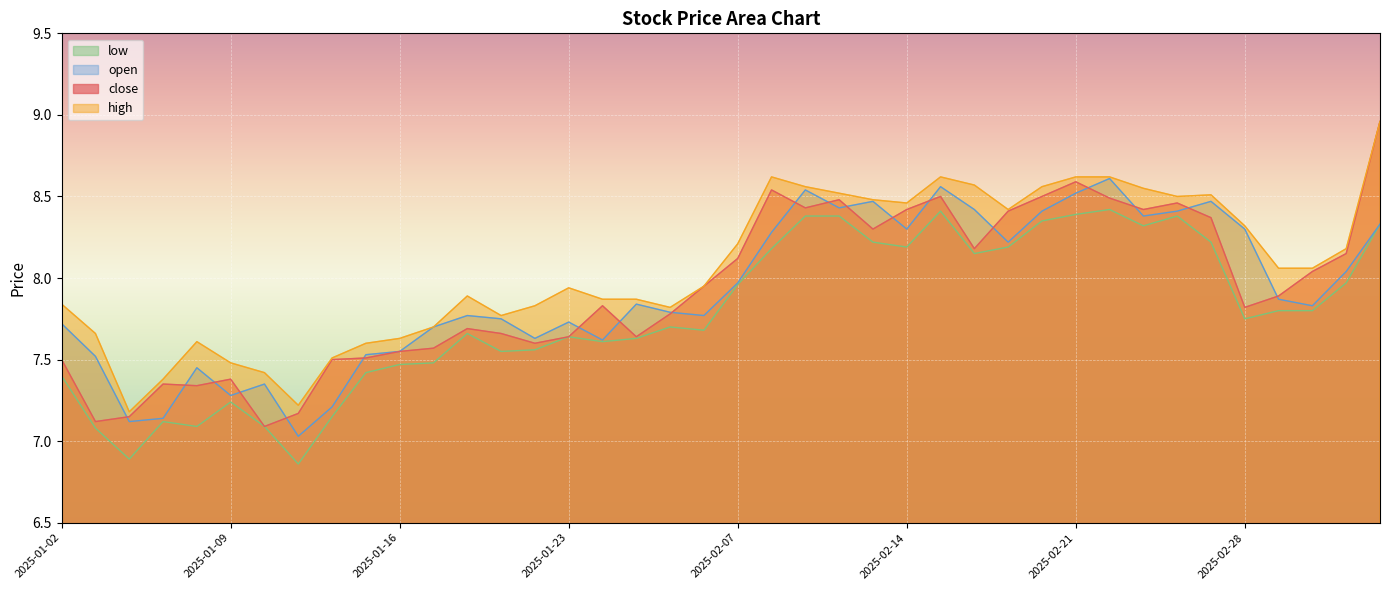

Rank the series at 2025-01-22 from highest to lowest value.

high, open, close, low